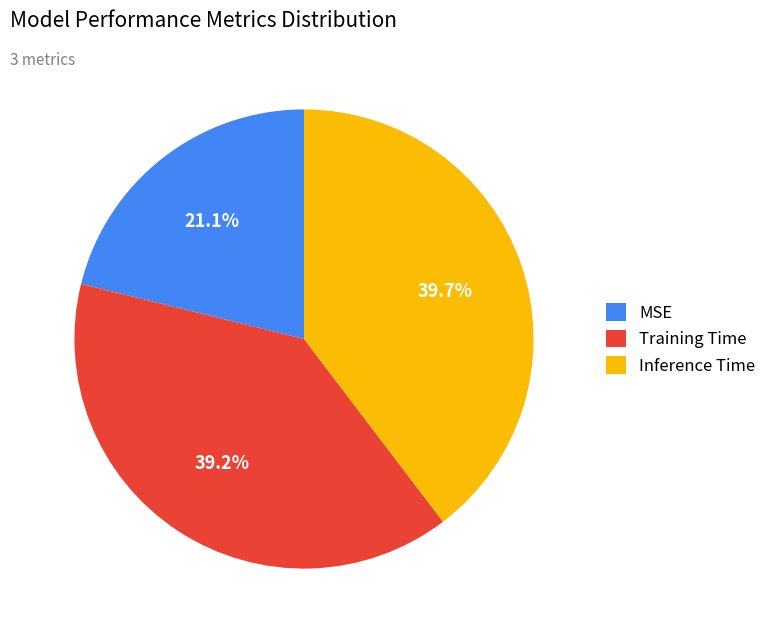

The Inference Time slice represents 48% of the pie. True or false?

False